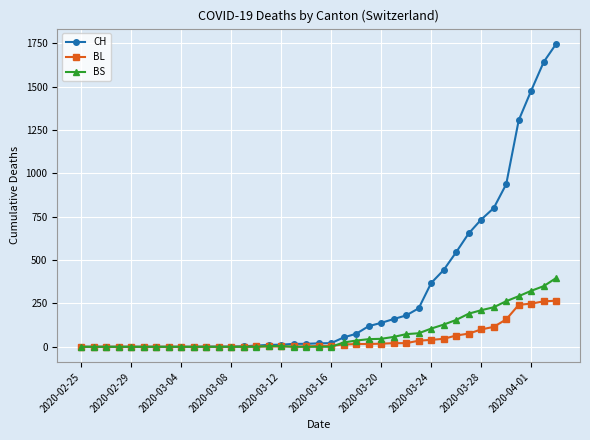

At how many categories does at least one series exceed 1040?

4